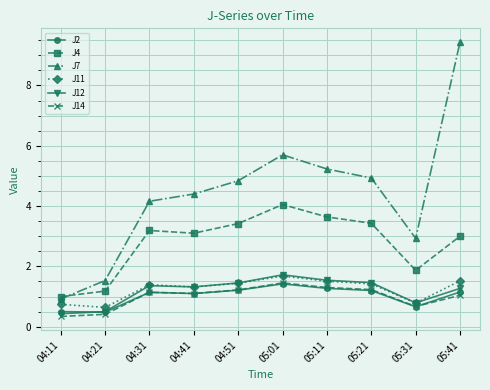

What is the difference between the highest and lowest values at 04:11?

0.7